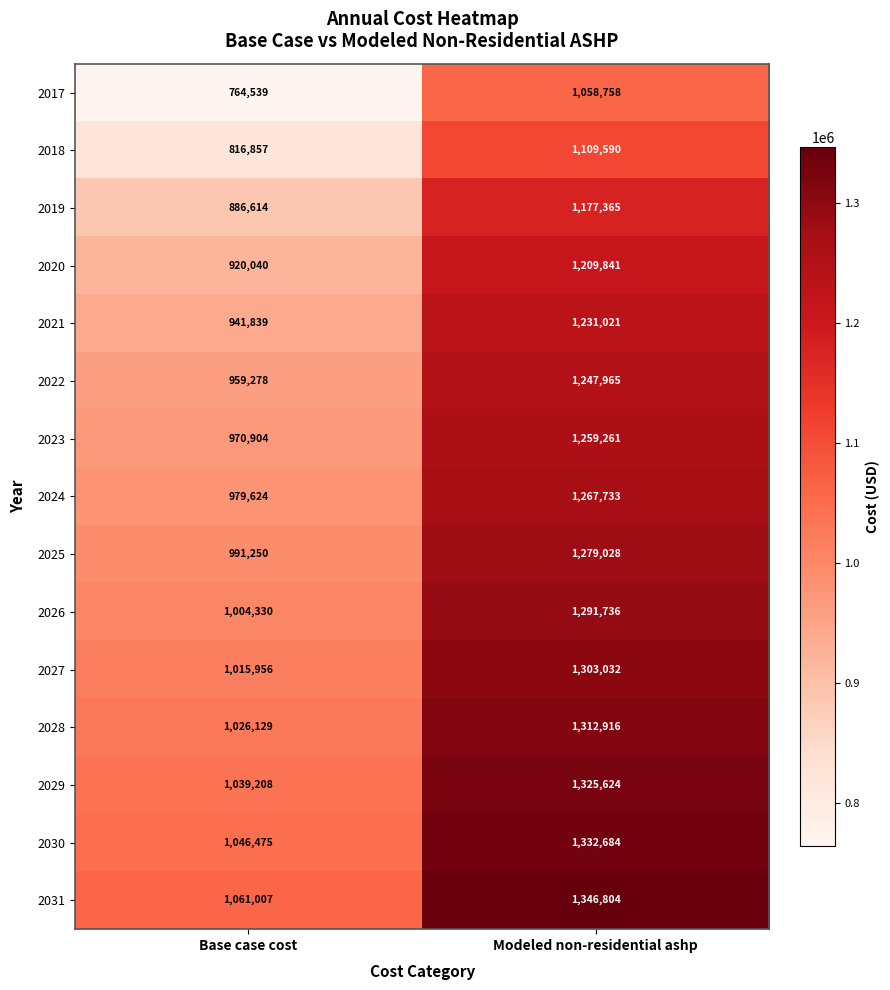

Reading right to left, what are all the values shown in this chart?

2017: Modeled non-residential ashp=1058758	Base case cost=764539
2018: Modeled non-residential ashp=1109590	Base case cost=816857
2019: Modeled non-residential ashp=1177365	Base case cost=886614
2020: Modeled non-residential ashp=1209841	Base case cost=920040
2021: Modeled non-residential ashp=1231021	Base case cost=941839
2022: Modeled non-residential ashp=1247965	Base case cost=959278
2023: Modeled non-residential ashp=1259261	Base case cost=970904
2024: Modeled non-residential ashp=1267733	Base case cost=979624
2025: Modeled non-residential ashp=1279028	Base case cost=991250
2026: Modeled non-residential ashp=1291736	Base case cost=1004330
2027: Modeled non-residential ashp=1303032	Base case cost=1015956
2028: Modeled non-residential ashp=1312916	Base case cost=1026129
2029: Modeled non-residential ashp=1325624	Base case cost=1039208
2030: Modeled non-residential ashp=1332684	Base case cost=1046475
2031: Modeled non-residential ashp=1346804	Base case cost=1061007